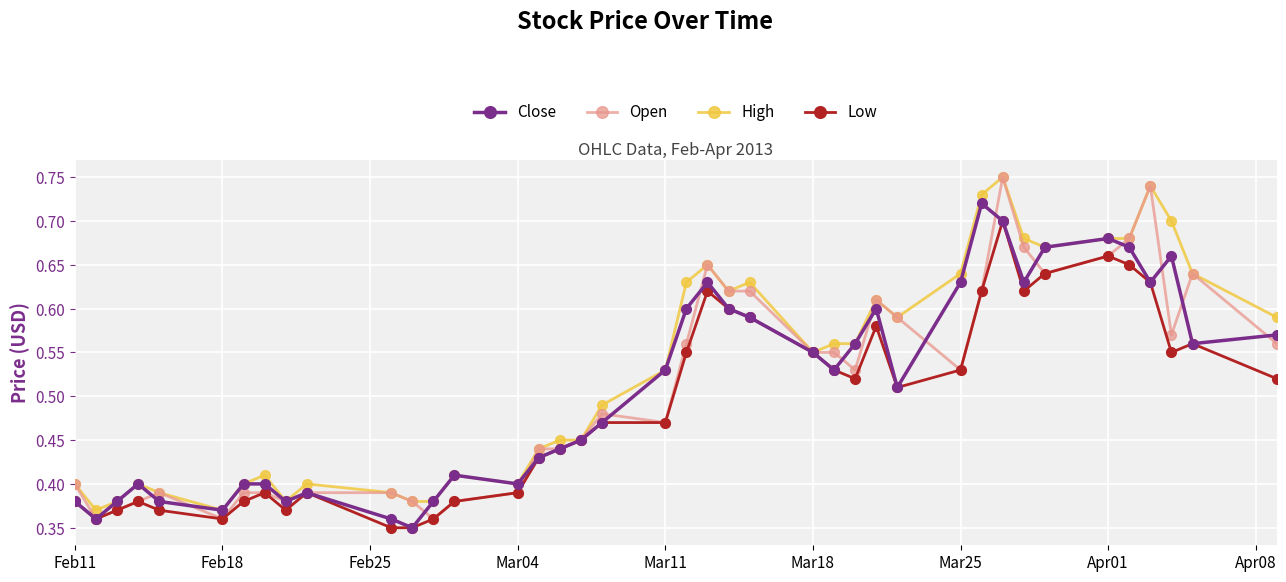

True or false: Low has more than 2 interior local peaks.

True